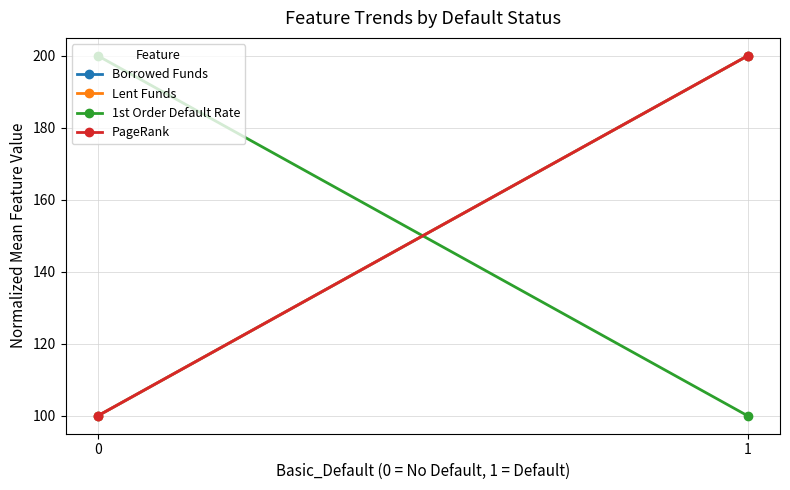

What is the value of the PageRank point at the 1st from the left?

100